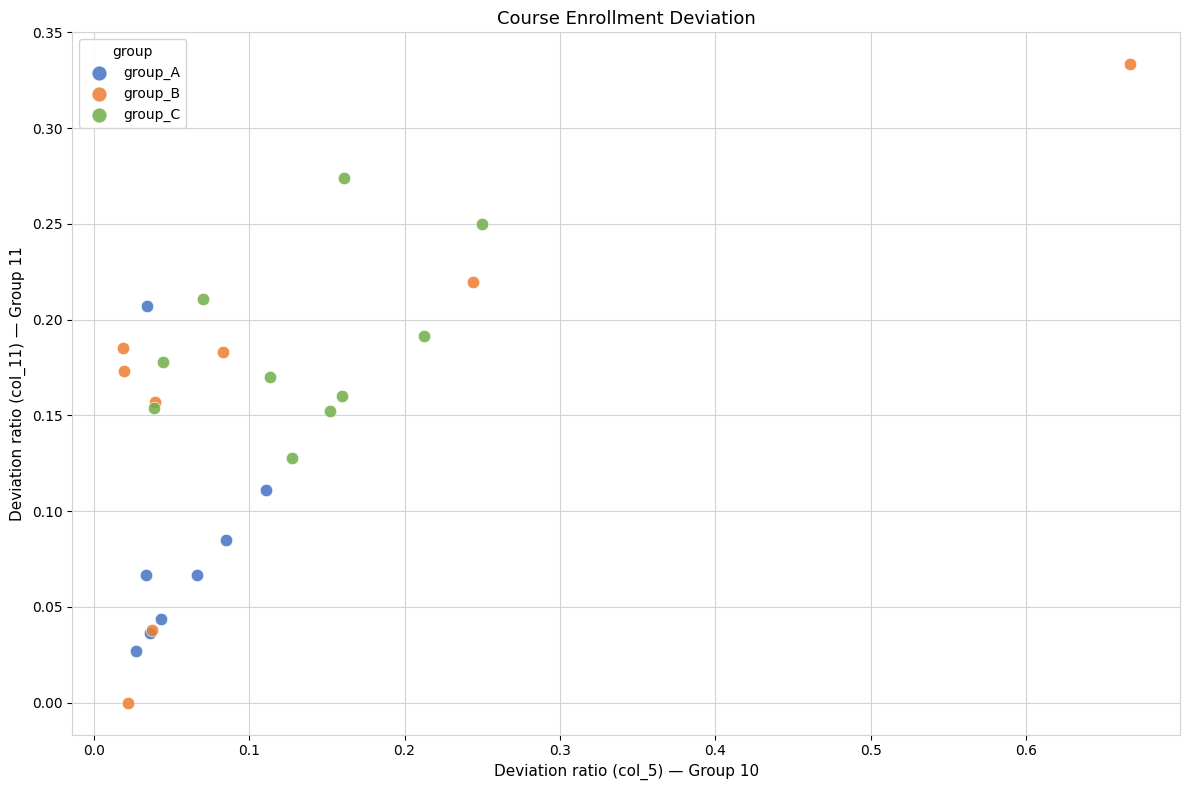

Which series has the largest Y range (max minus min)?

group_B